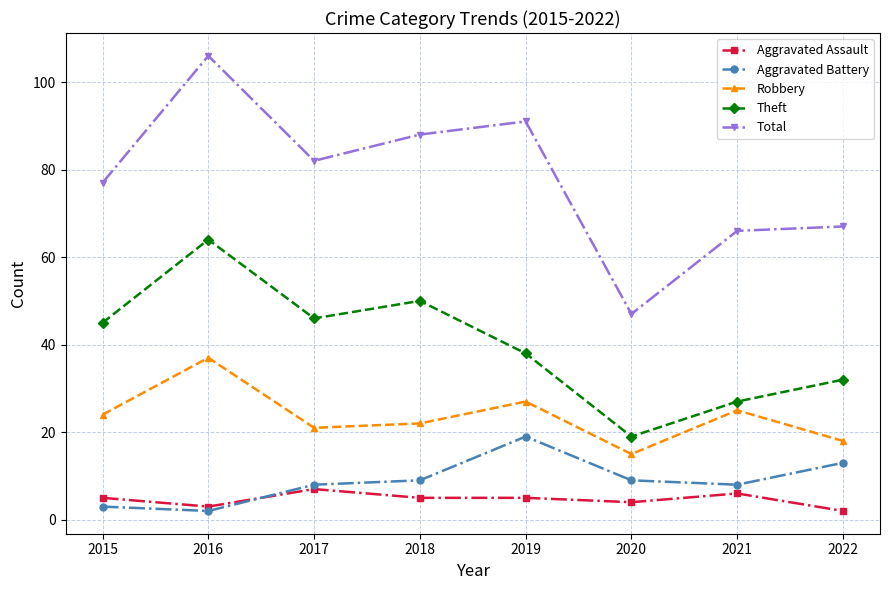

True or false: Total has more than 1 points higher than both neighbors.

True